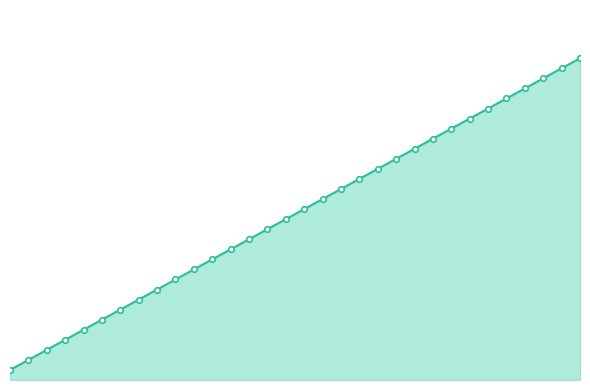

Is this an area chart (filled region under the line)?

Yes